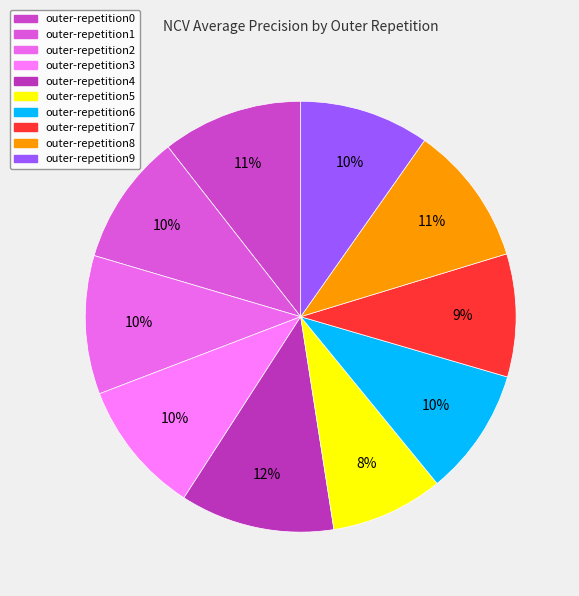

True or false: outer-repetition3 accounts for 10% of the total.

True